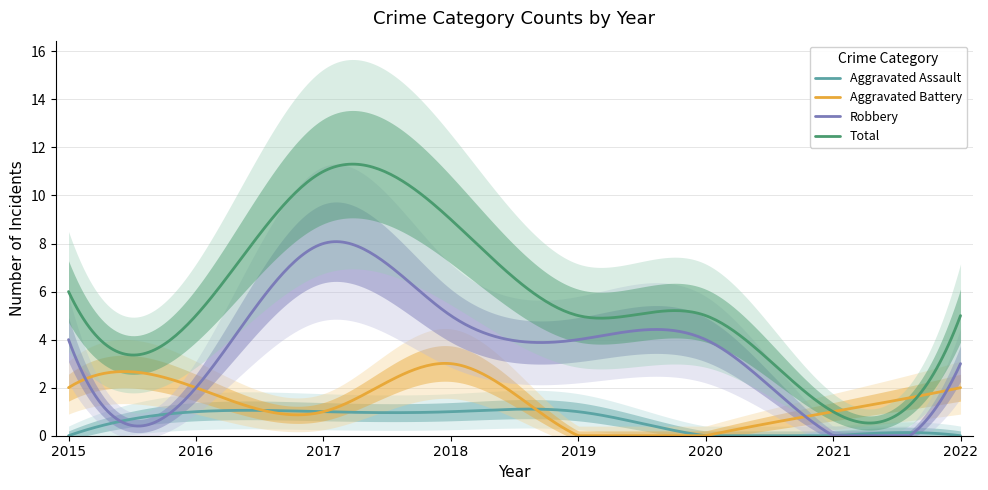

List the series in order of their peak value, lowest first.

Aggravated Assault, Aggravated Battery, Robbery, Total